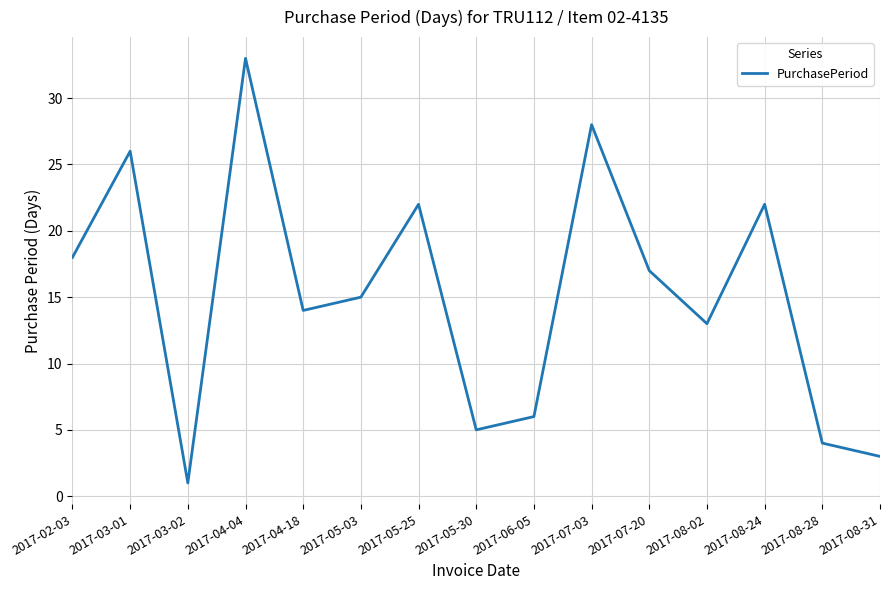

What is the maximum value shown in the chart?

33